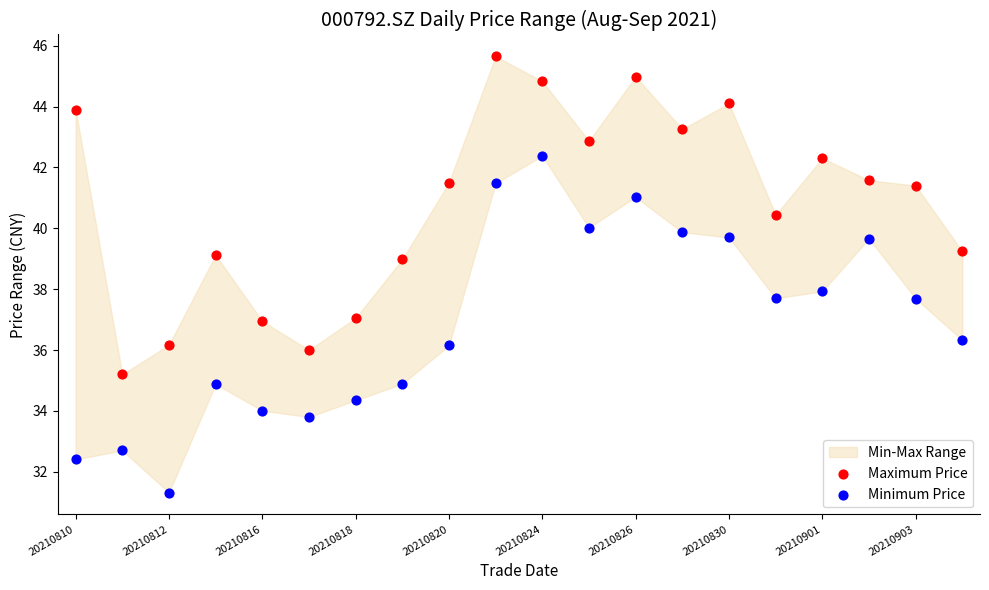

What is the X range (max minus min) for the scatter plot?

1.0